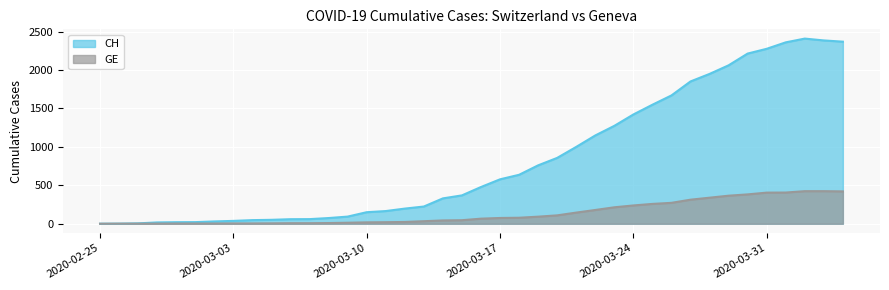

At how many categories does at least one series exceed 1837?

9